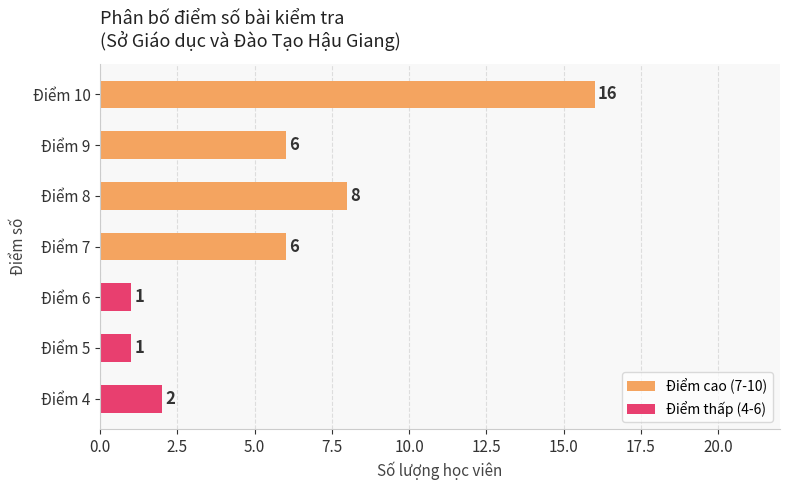

What is the change in value from Điểm 4 to Điểm 10?

+14